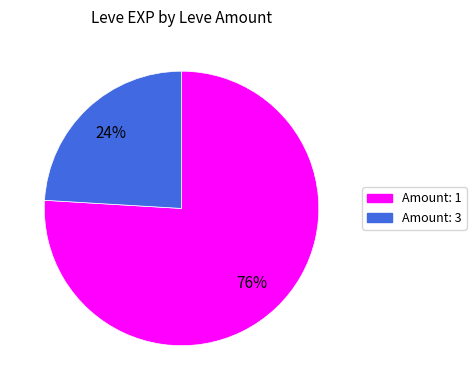

Is there any slice that represents more than half of the pie?

Yes